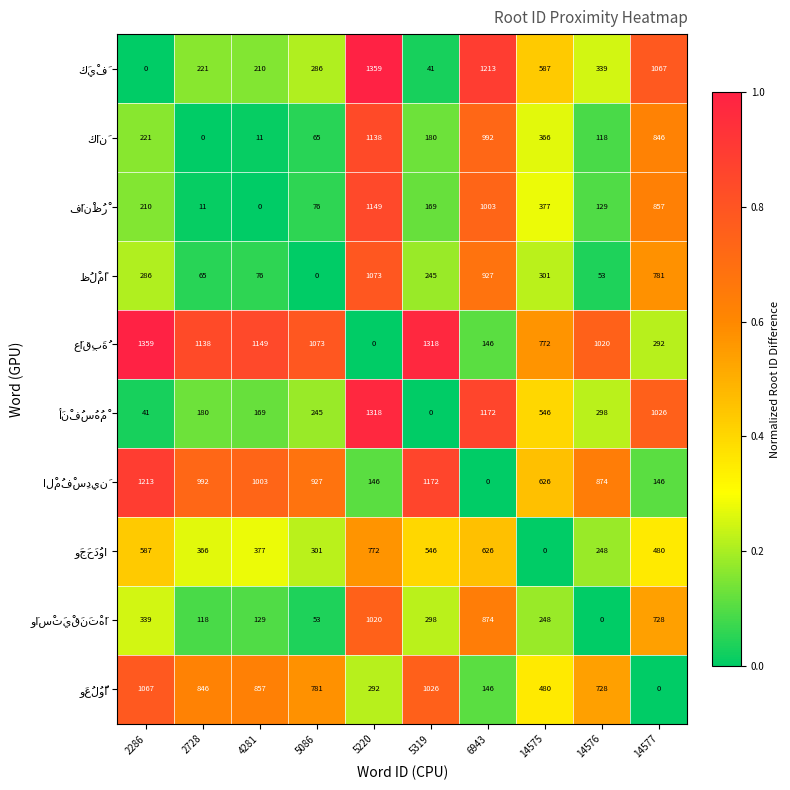

What is the maximum value shown in the chart?

1359